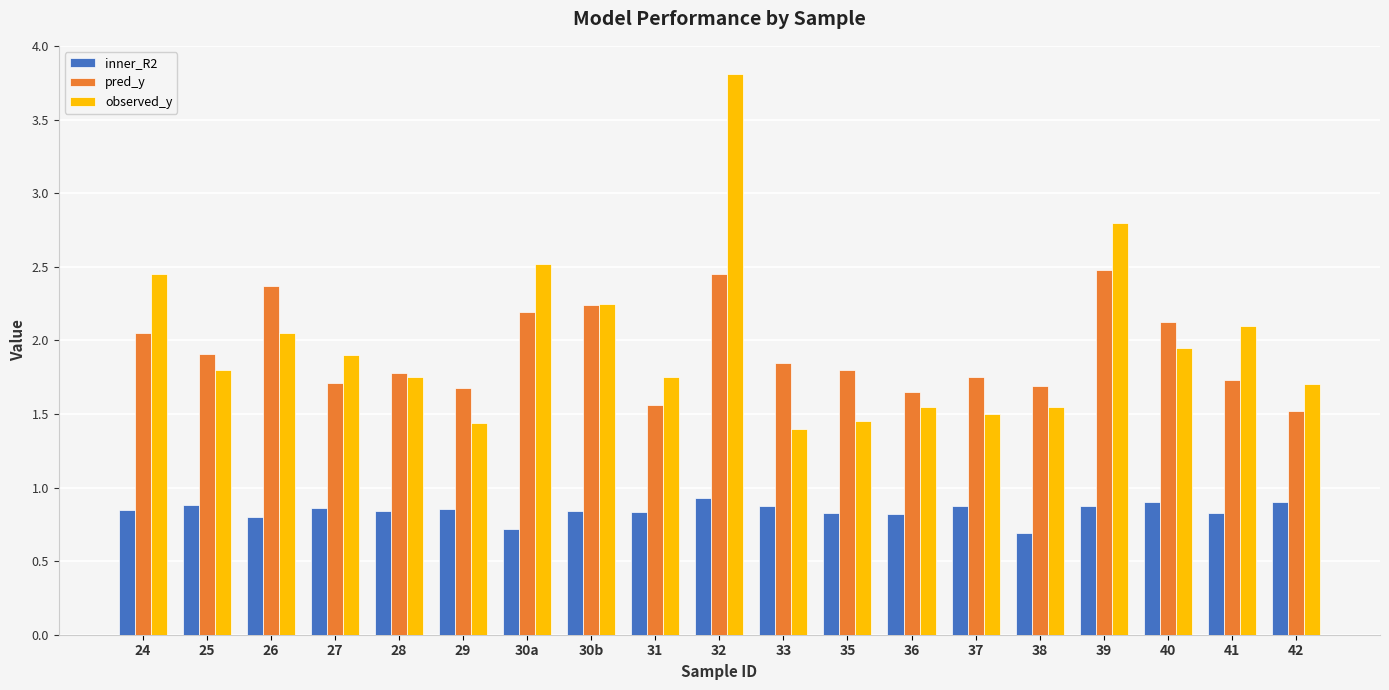

What is the difference between the highest and lowest values at 27?

1.0